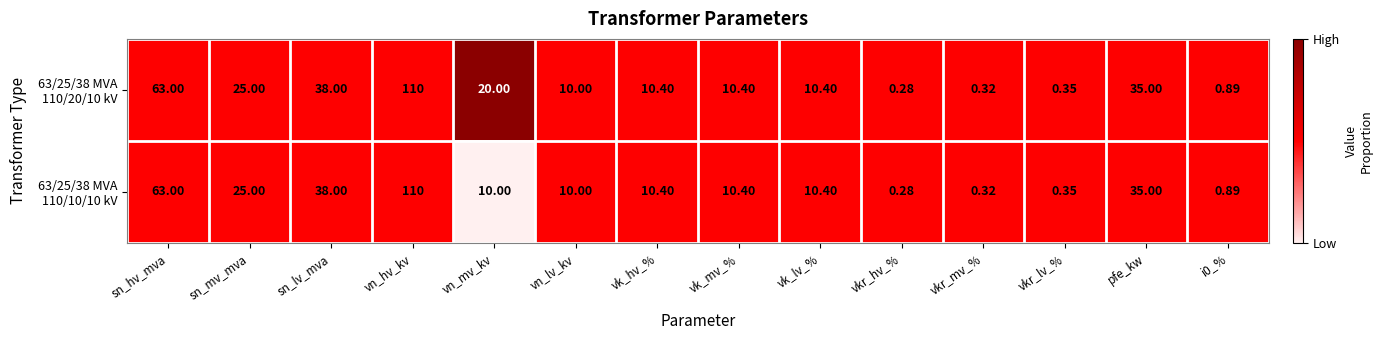

At which category does the chart reach its minimum across all series?

vkr_hv_%